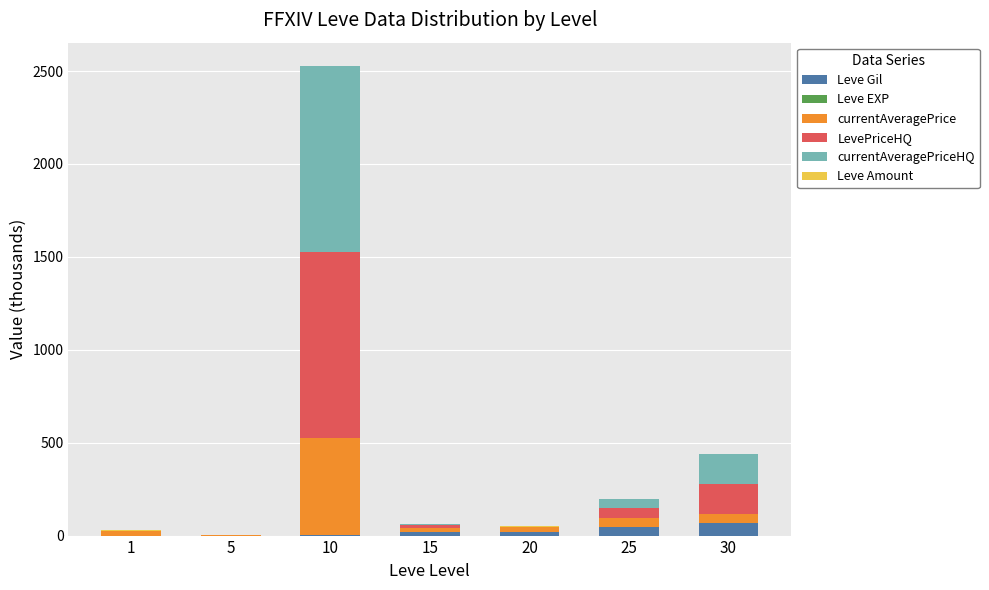

What is the highest value of the Leve Gil series?

67.7